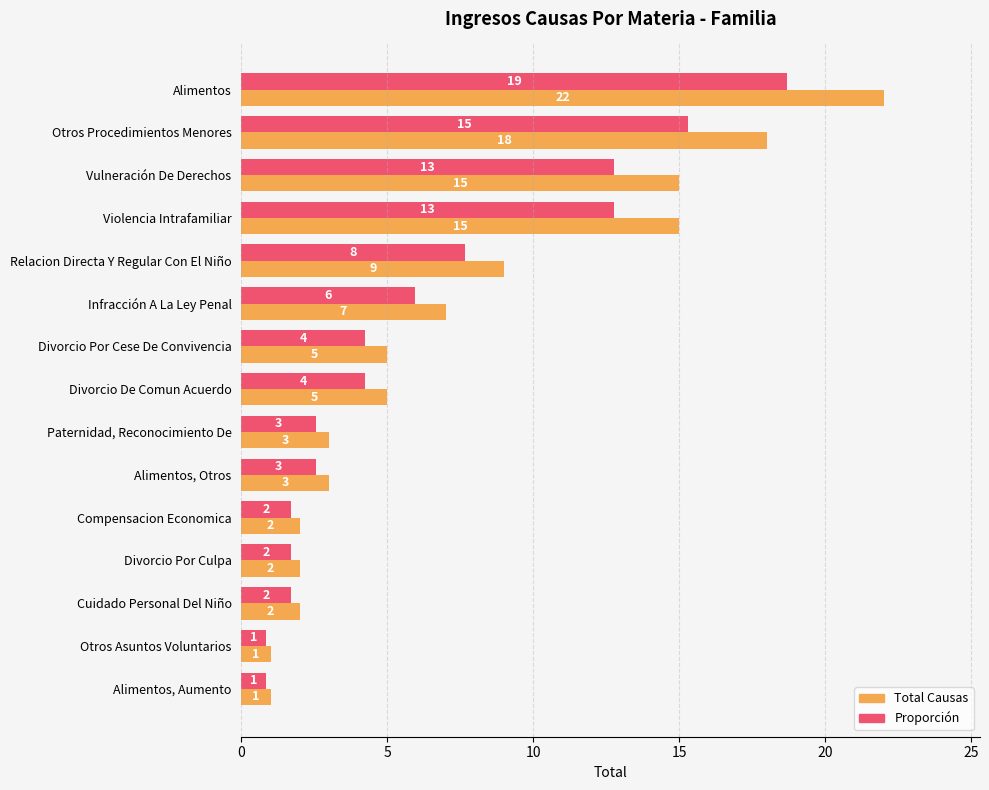

Read the Total Causas value at Otros Asuntos Voluntarios.

1.0